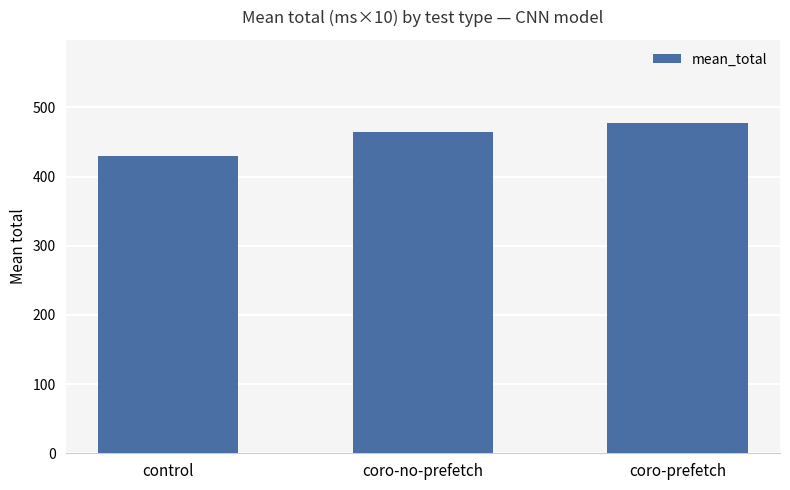

Reading left to right, what are all the values shown in this chart?

430	465	478